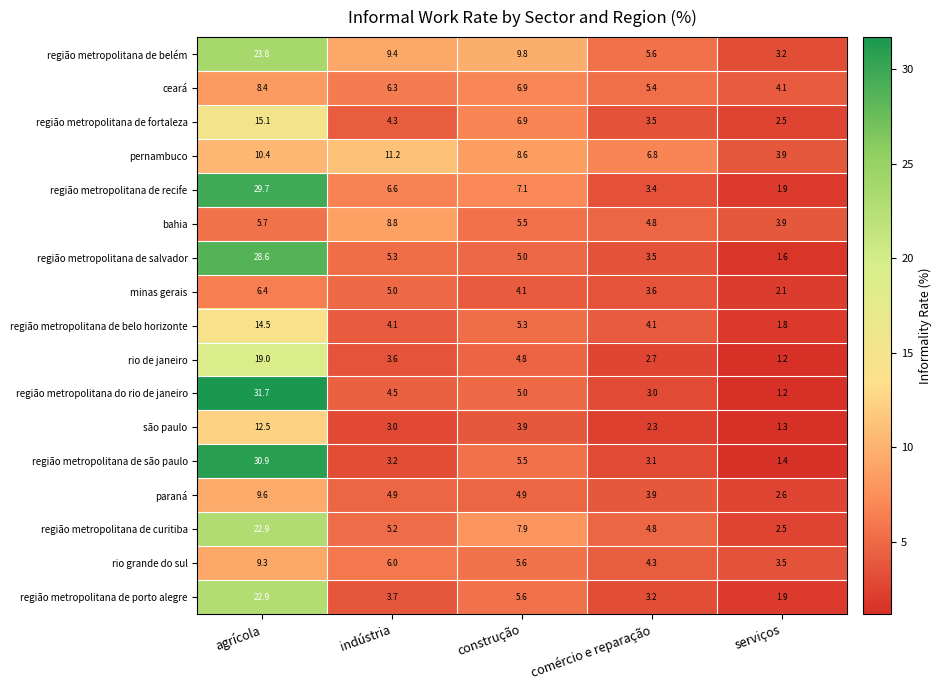

What is the spread (max minus min) of values at comércio e reparação?

4.5